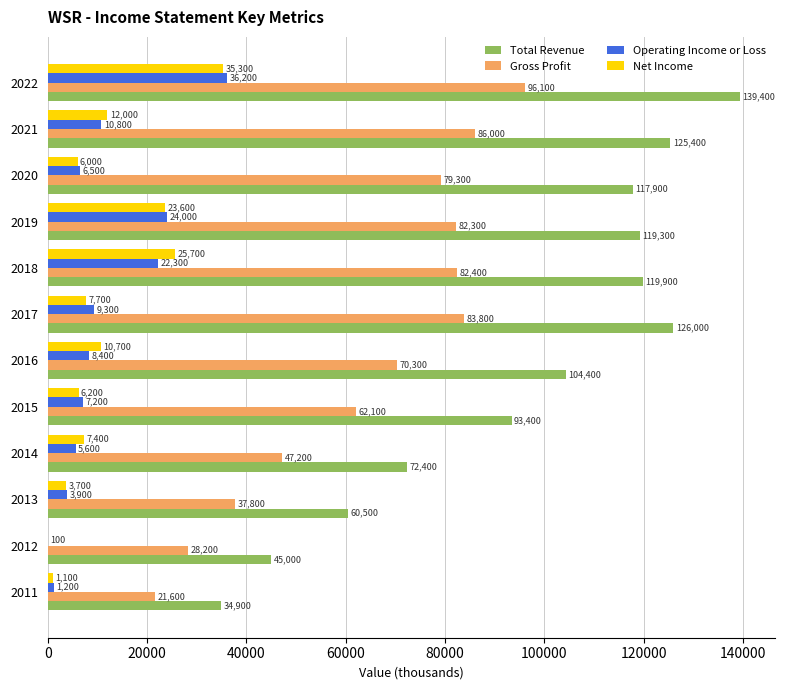

Count the number of data series in this chart.

4